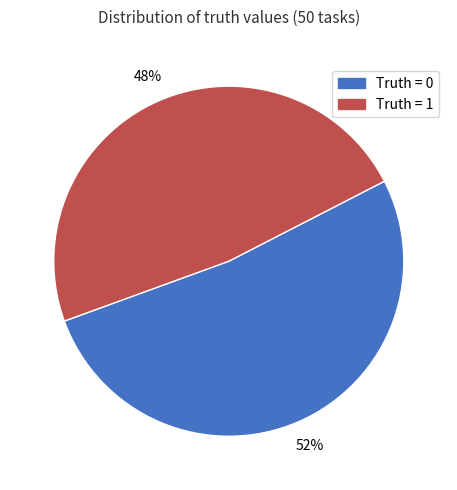

How many segments does this pie chart have?

2